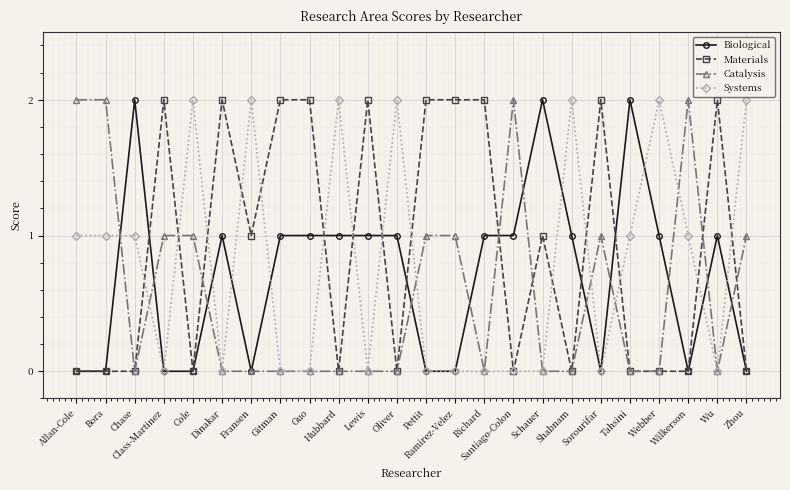

What is the label of the 24th point from the left?

Zhou